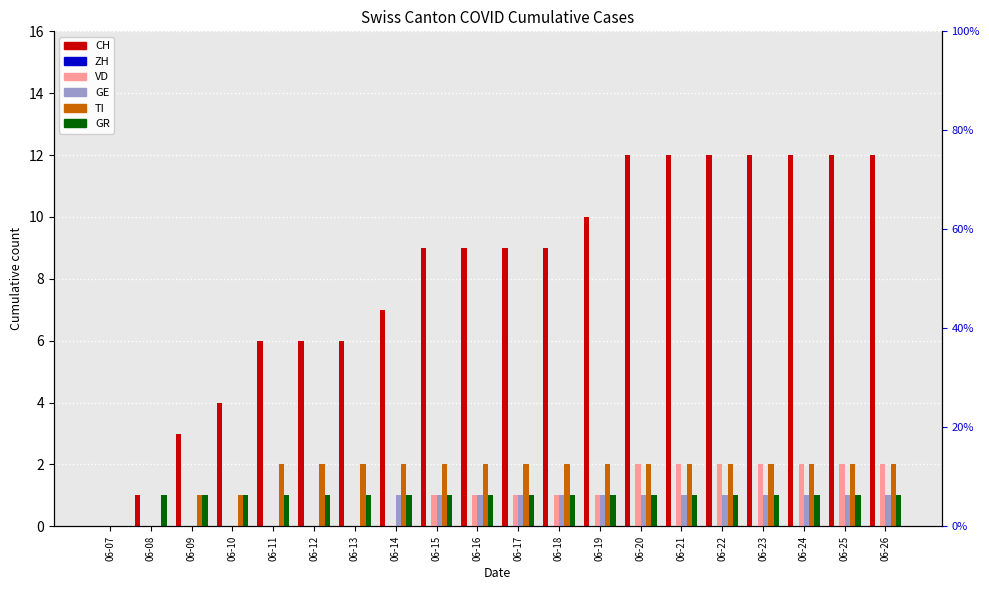

Which category has the lowest value in the VD series?

06-07